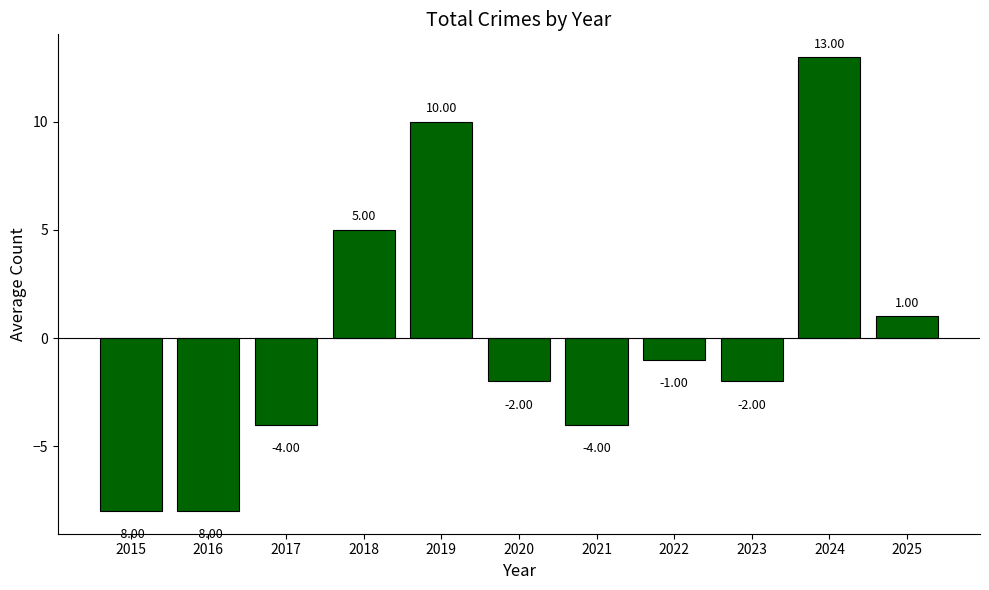

Where is the data nearest to the value 2?

2025